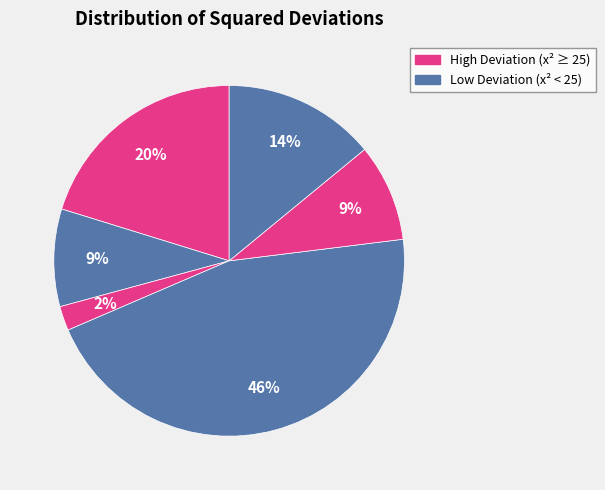

Count the number of slices in the pie.

6